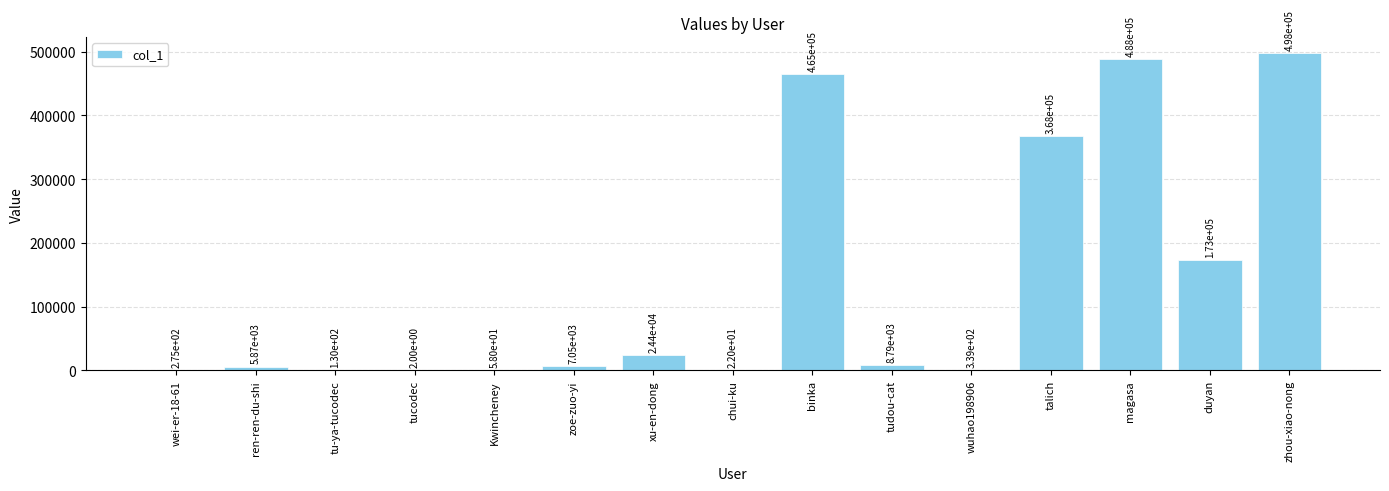

Which category has the highest value across all series?

zhou-xiao-nong